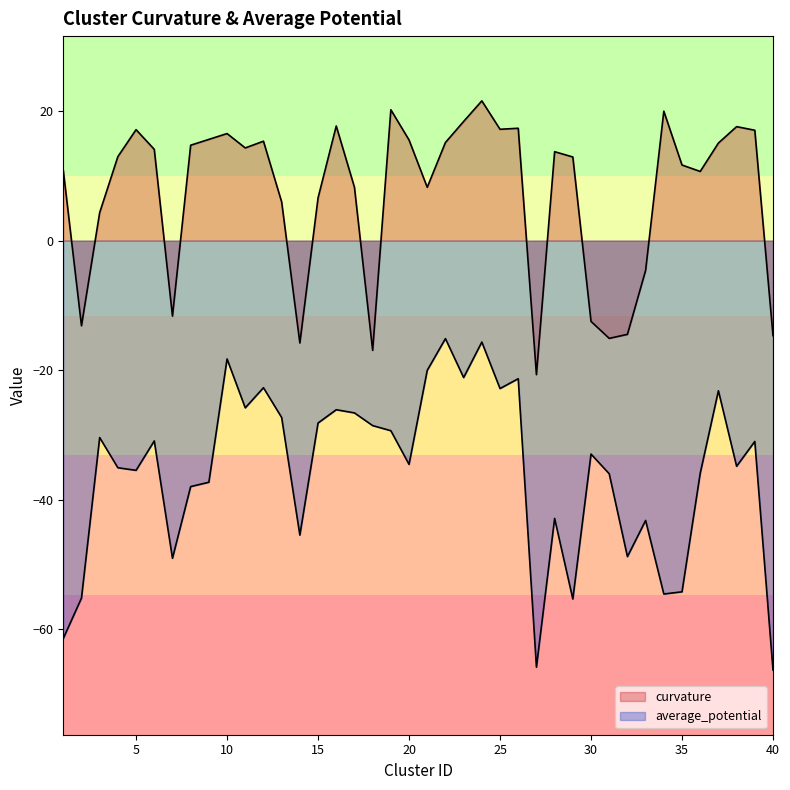

At 22, list the series in order from largest to smallest.

curvature, average_potential